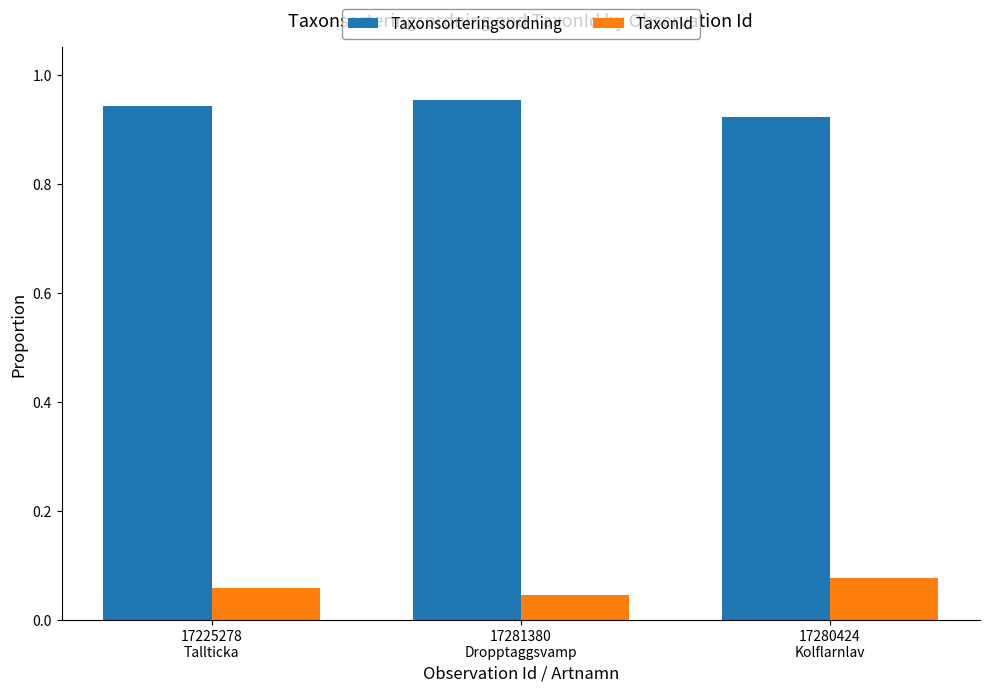

How many categories are shown in the chart?

3